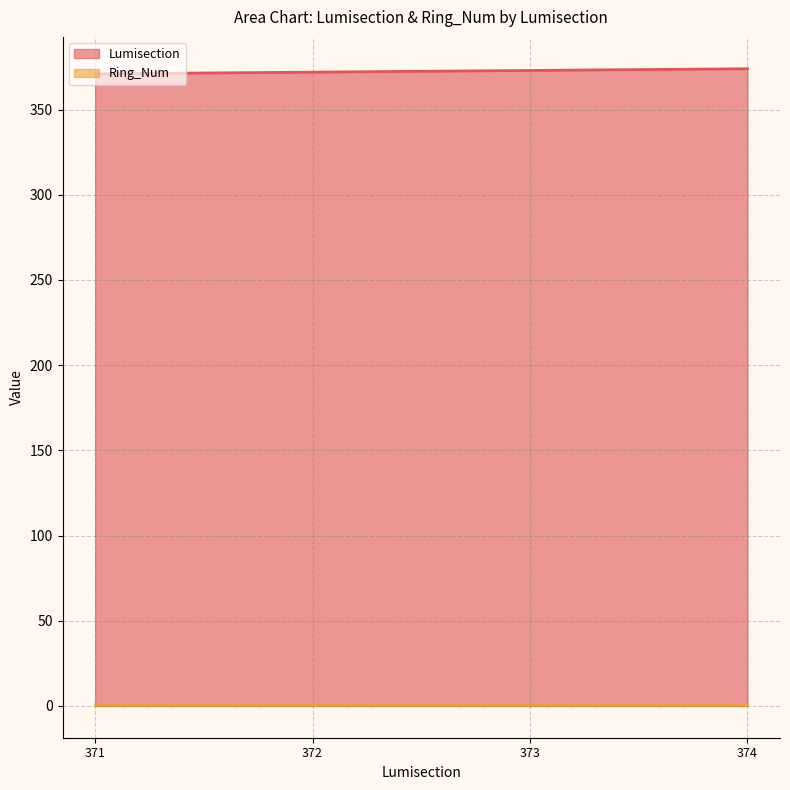

What is the ratio of the value at 372 to the value at 374?

1.0